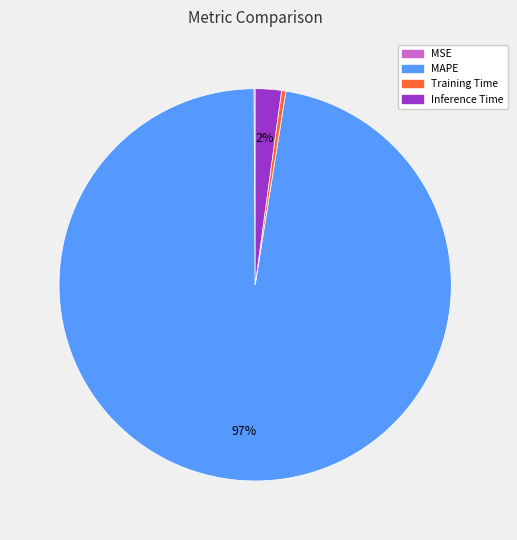

What is the majority slice?

MAPE